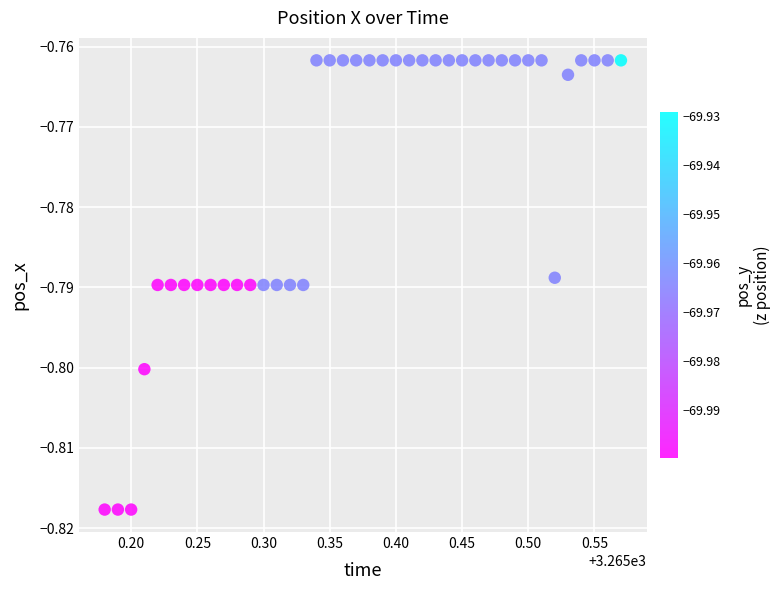

What is the range of X values (max minus min)?

0.4